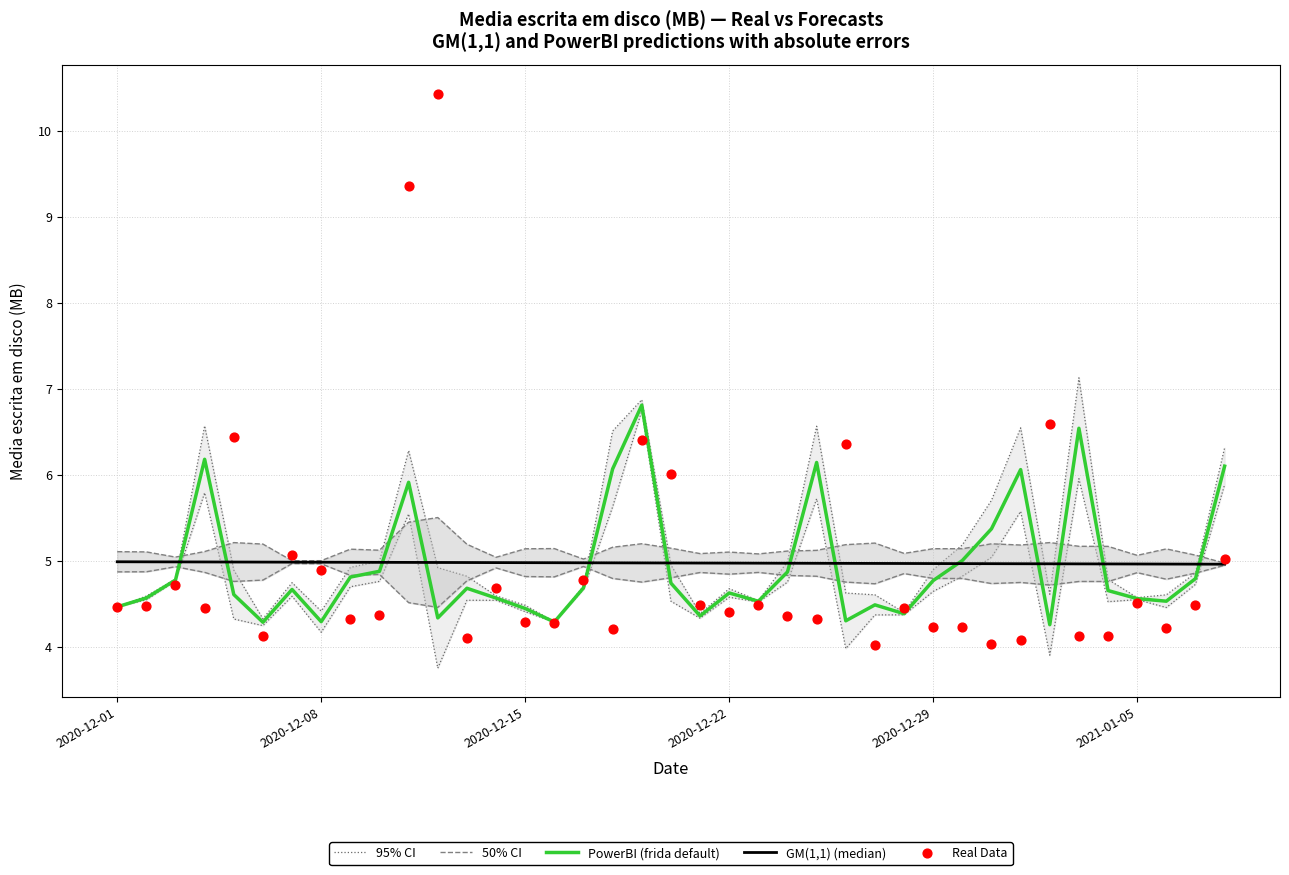

Which series has the largest Y range (max minus min)?

Real Data